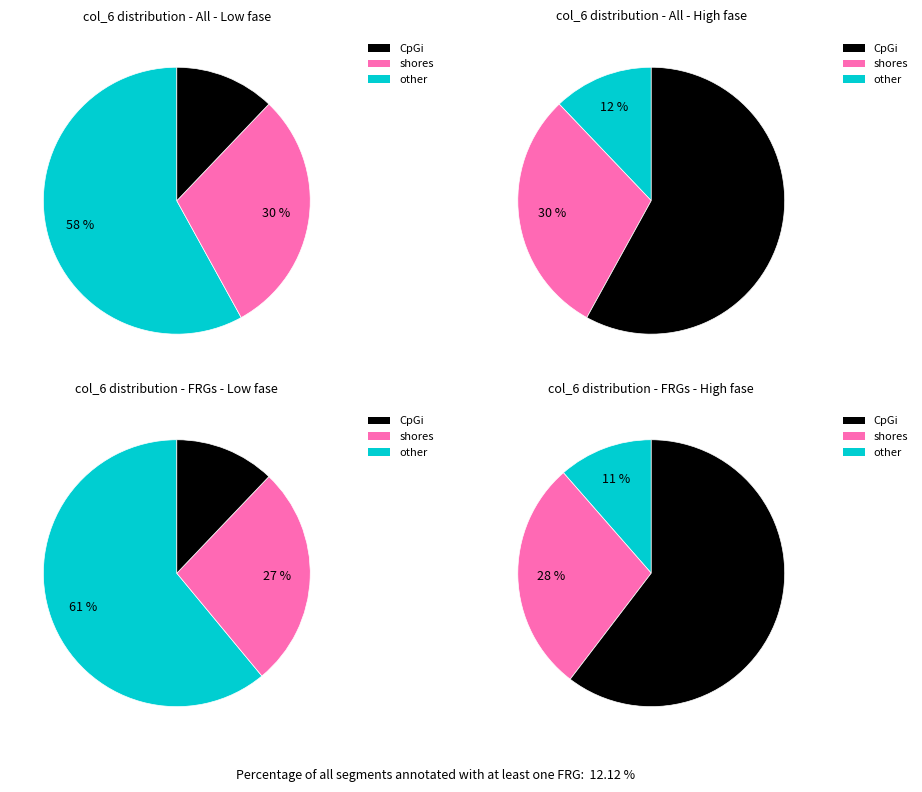

To the nearest percent, what is the difference between the 2 and 2 slice percentages?

1%